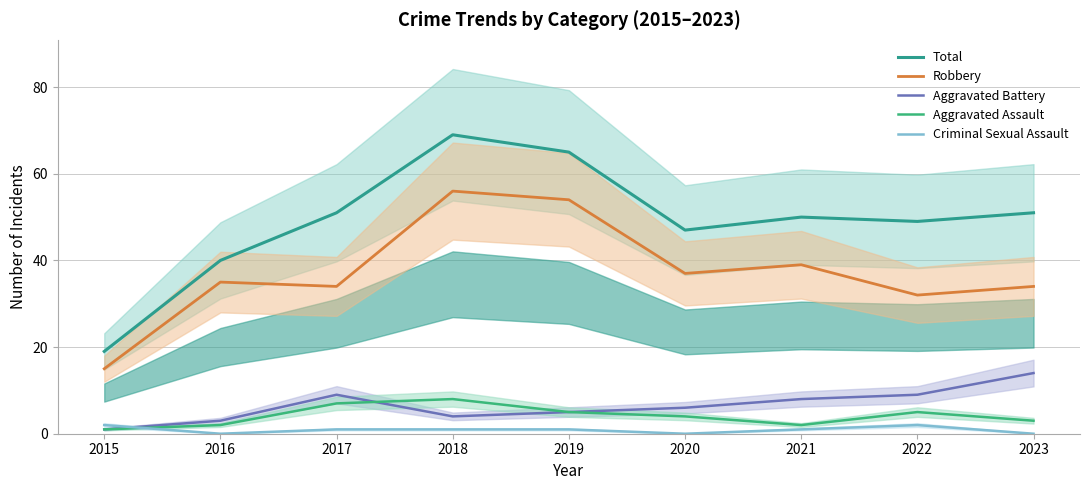

Which label corresponds to the largest value in the chart?

2018